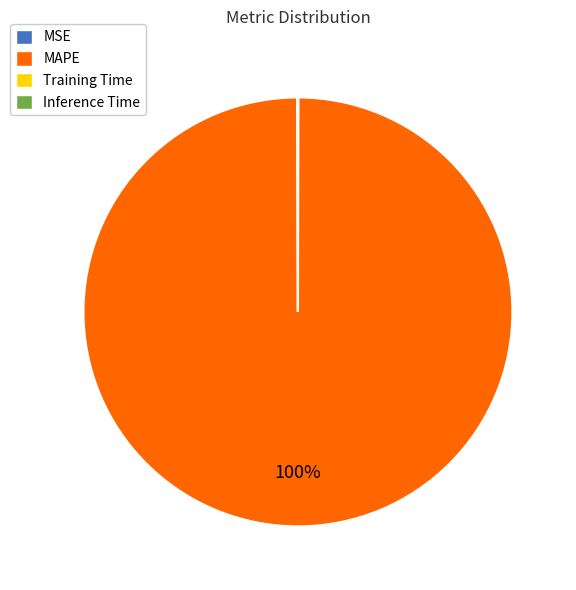

To the nearest percent, what portion does MAPE represent?

100%